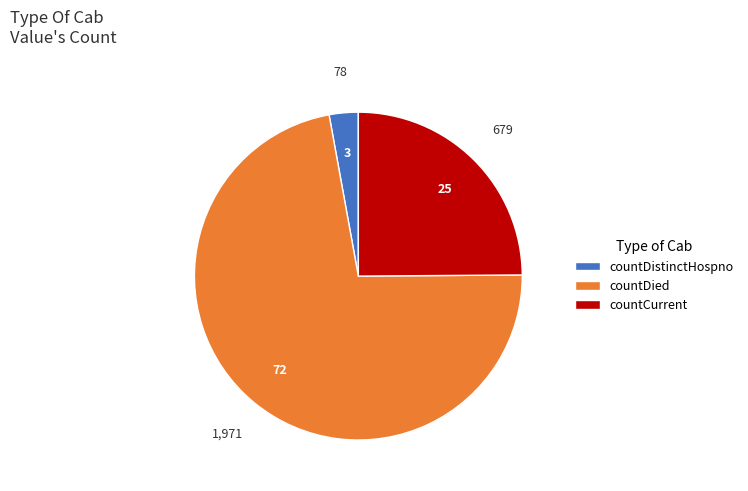

Does countDied represent more than half of the total?

Yes